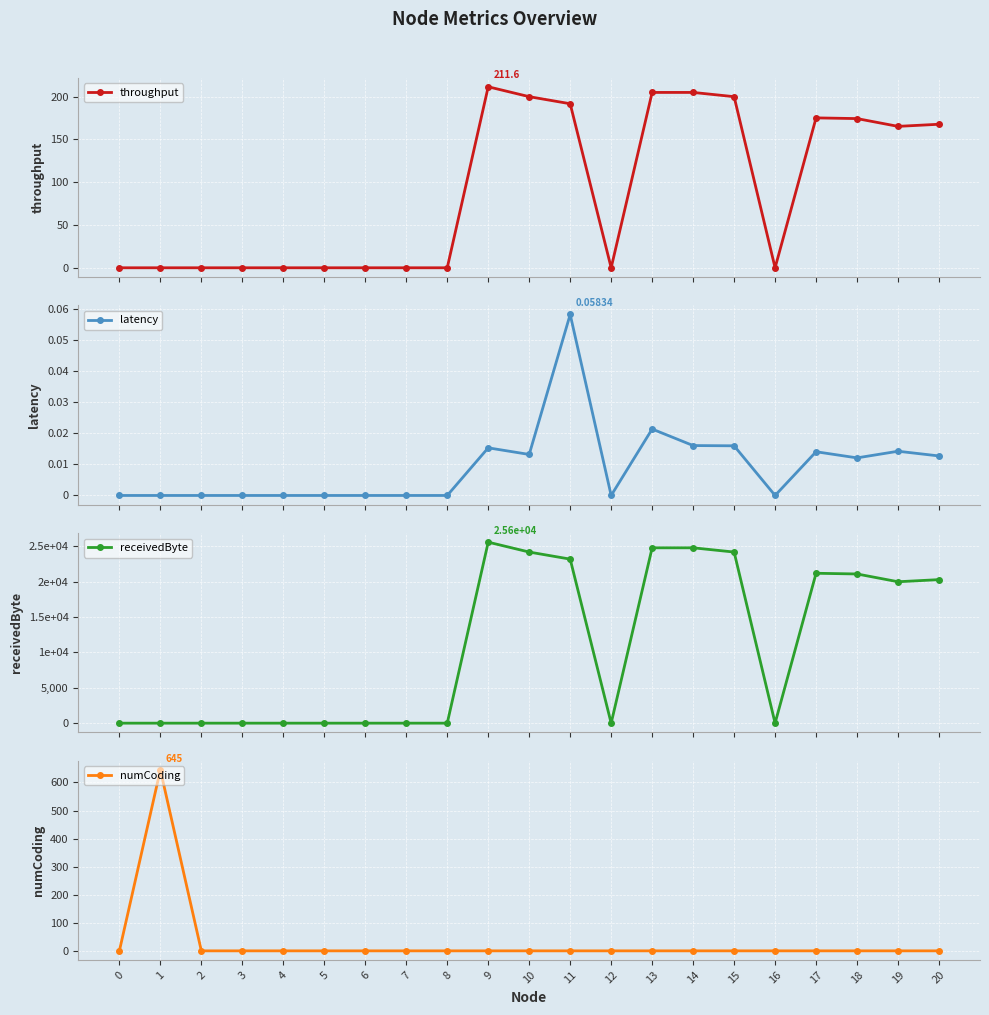

What is the greatest value displayed?

25600.0